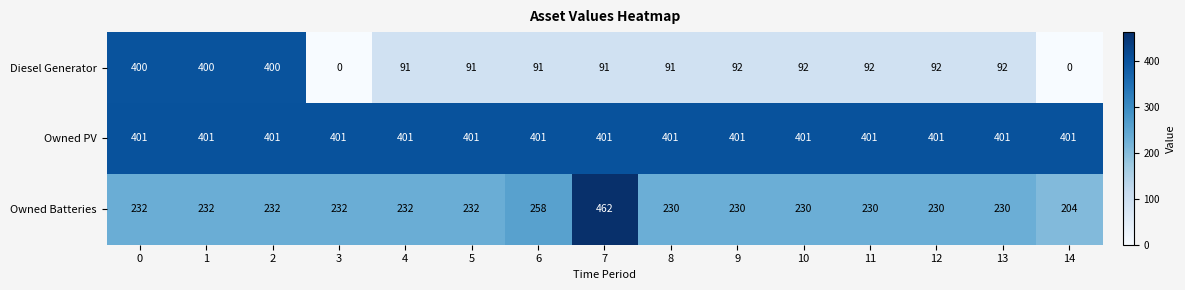

How many categories are shown in the chart?

15